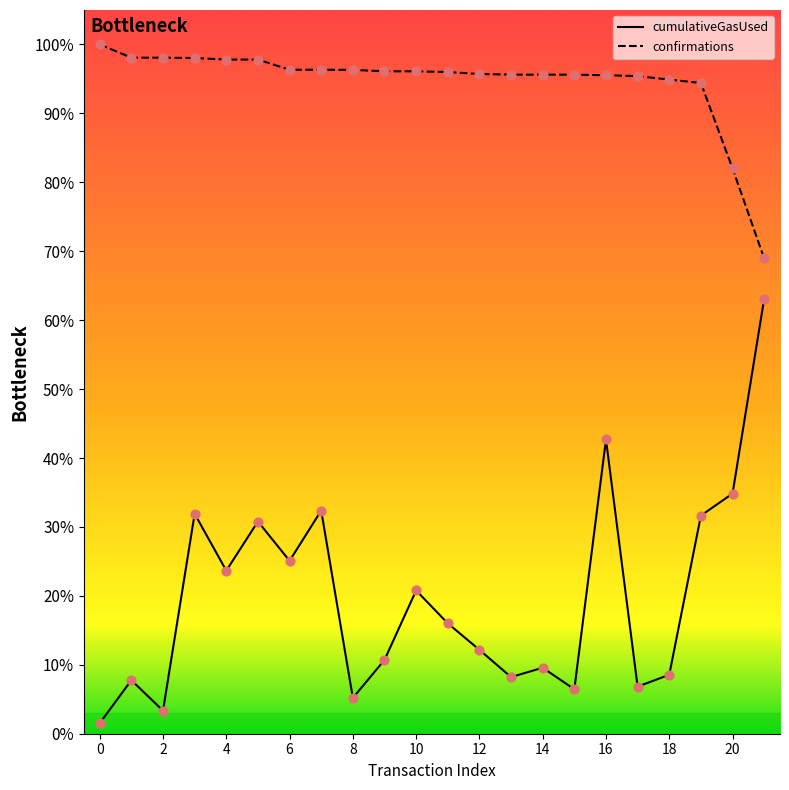

What are all the series names shown in the legend?

cumulativeGasUsed, confirmations